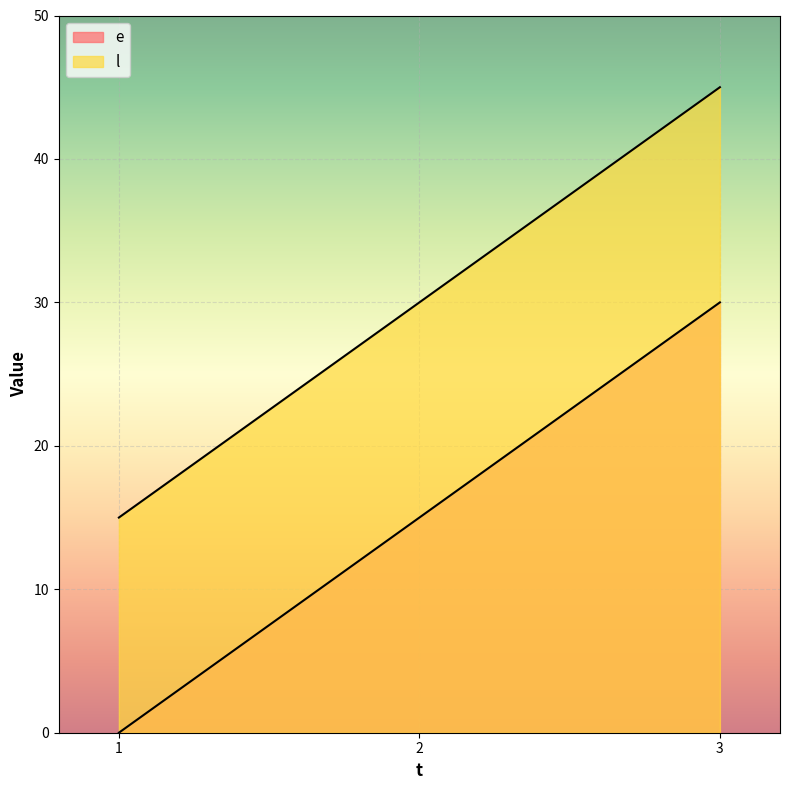

How many data points in e are above 15?

1